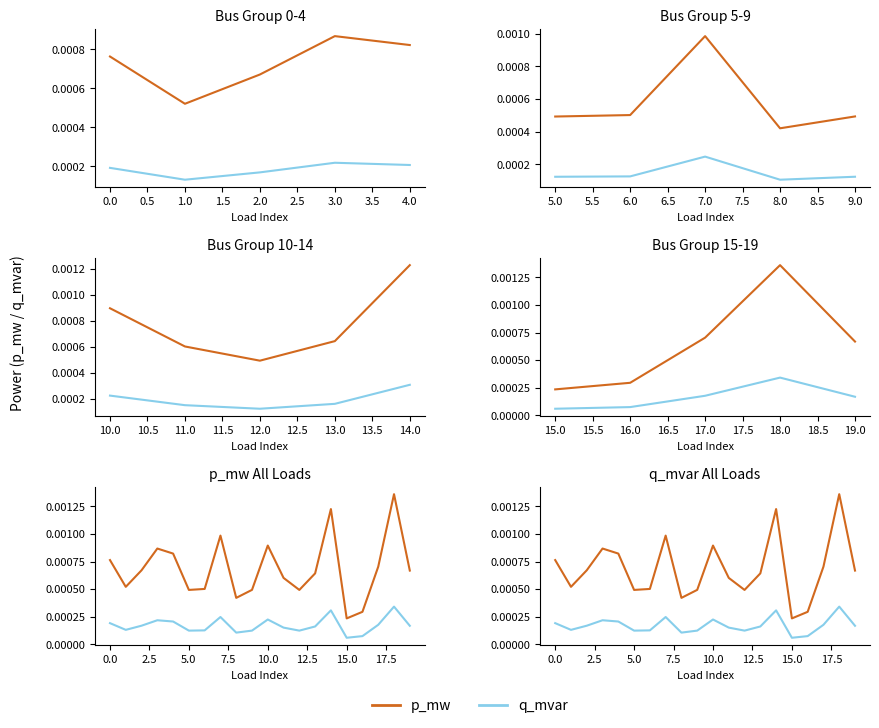

Which series changed the most between 1.0 and 16?

p_mw